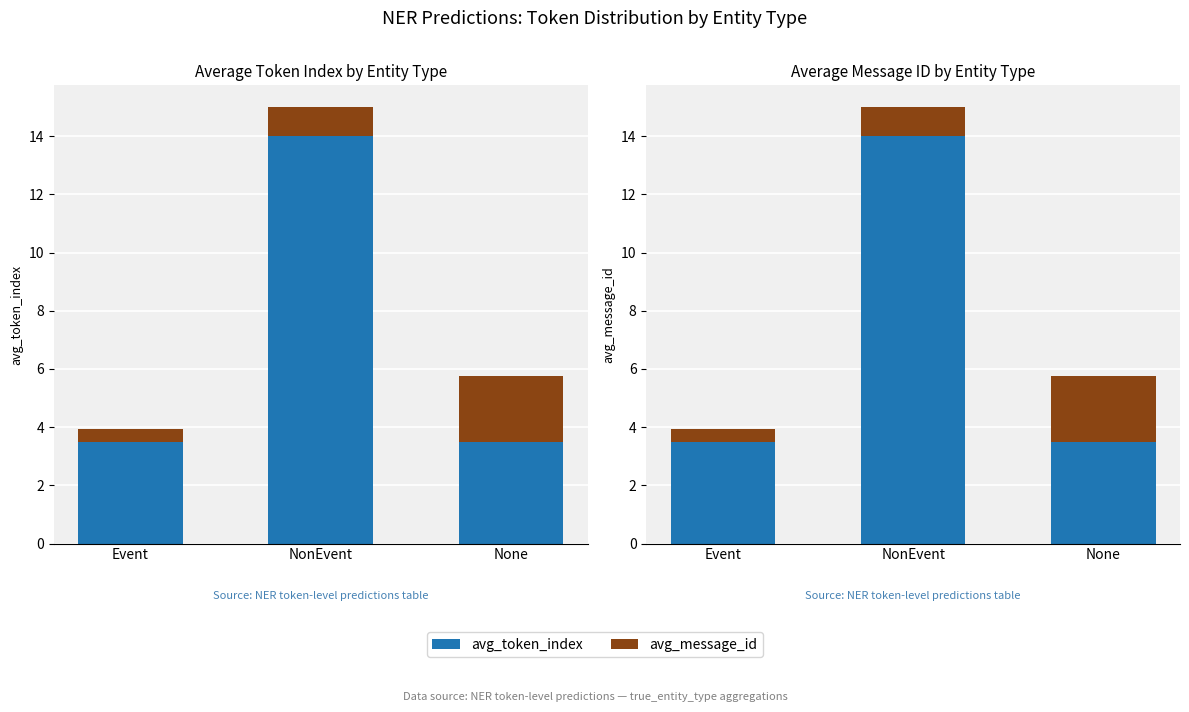

Where is avg_message_id nearest to the value 1?

NonEvent